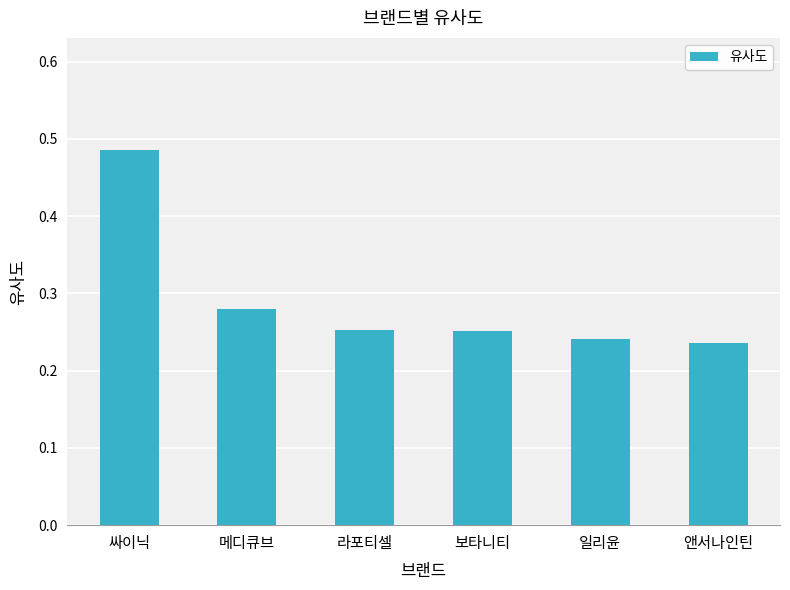

What is the label of the 6th bar from the left?

앤서나인틴